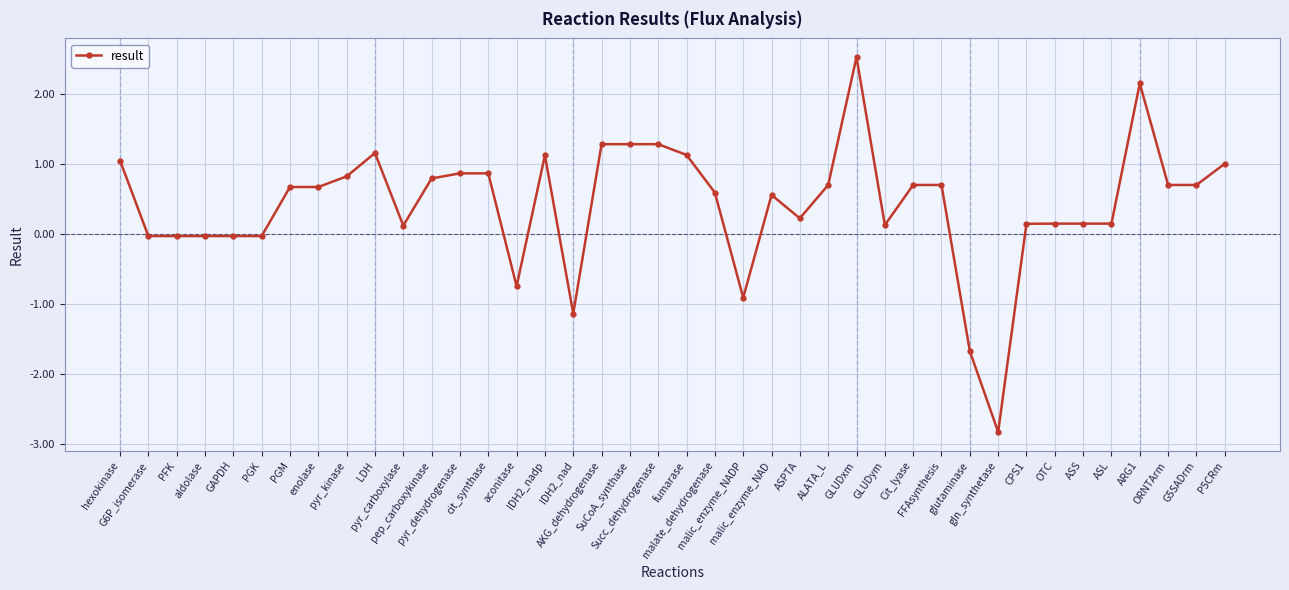

What is the value of the 33rd point from the left?

0.1